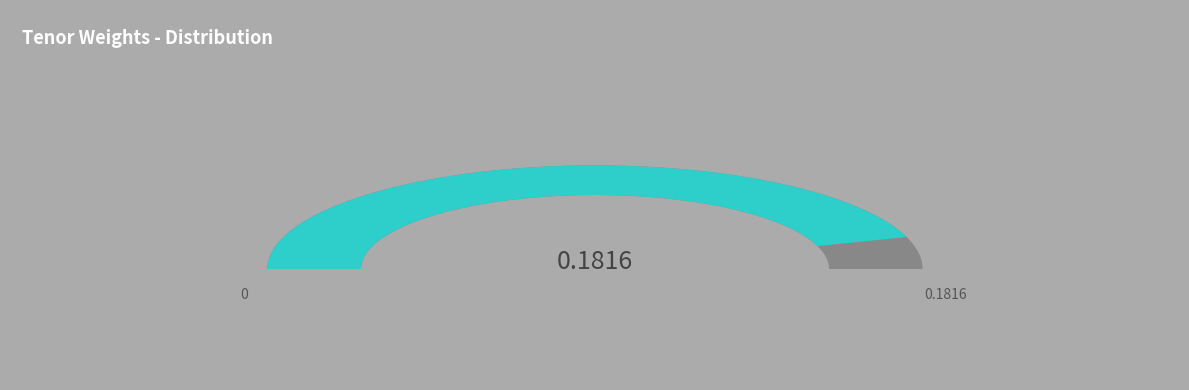

To the nearest percent, what portion does 10y represent?

8%